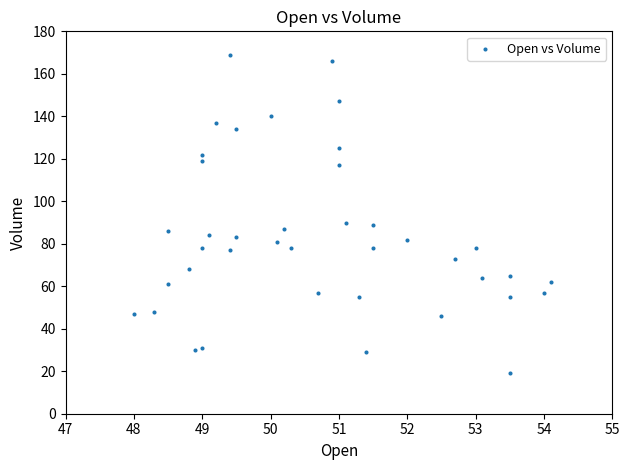

Count the number of points in this scatter plot.

40